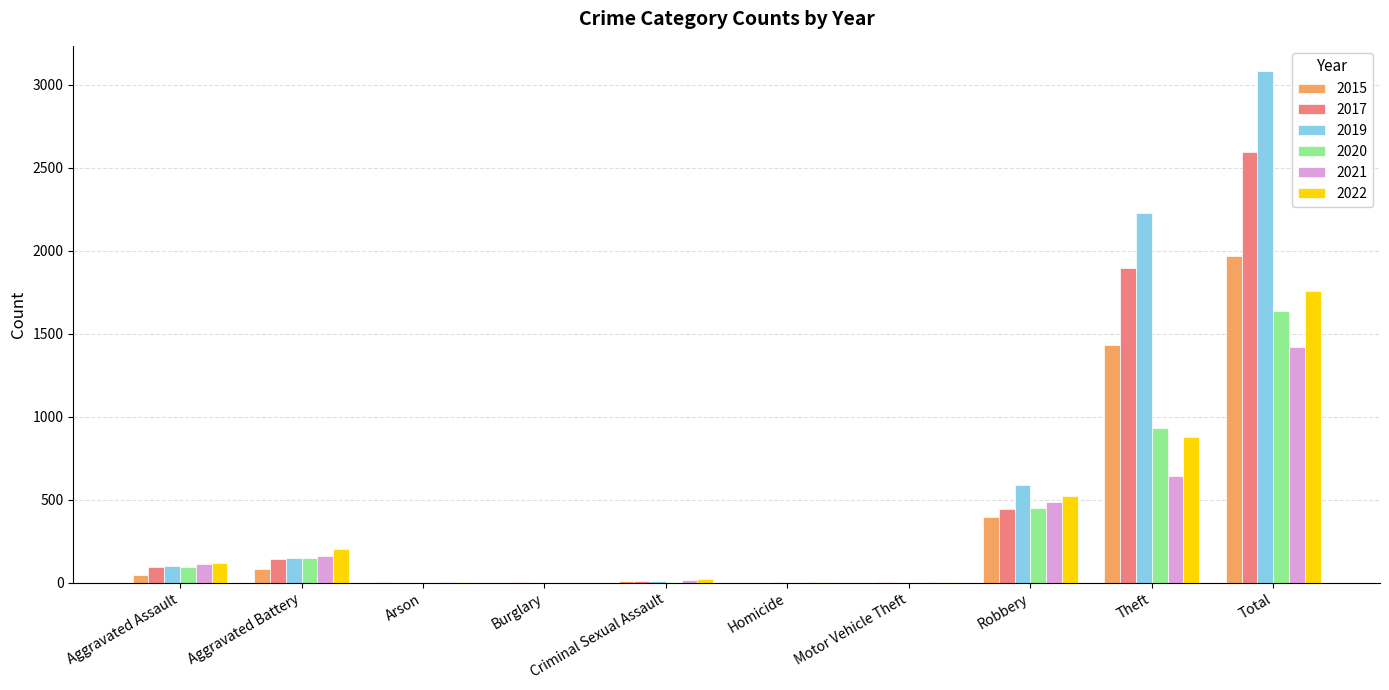

At which label is 2019 closest to 1540?

Theft